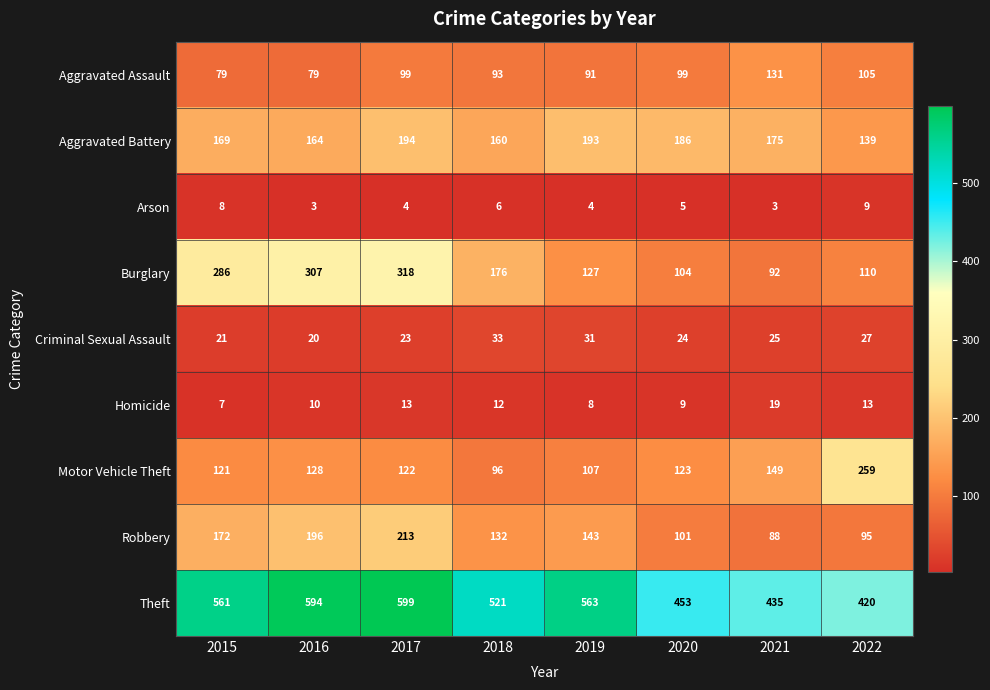

What is the greatest value displayed?

599